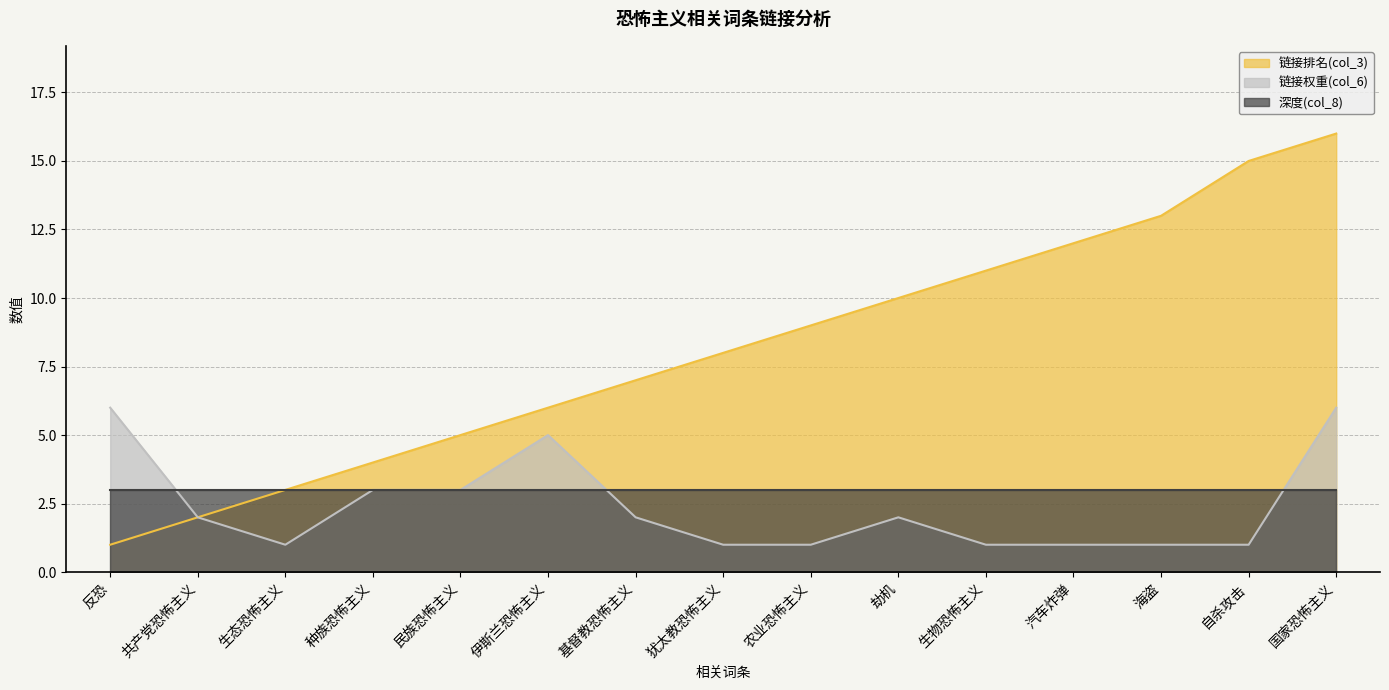

What is the smallest value displayed?

1